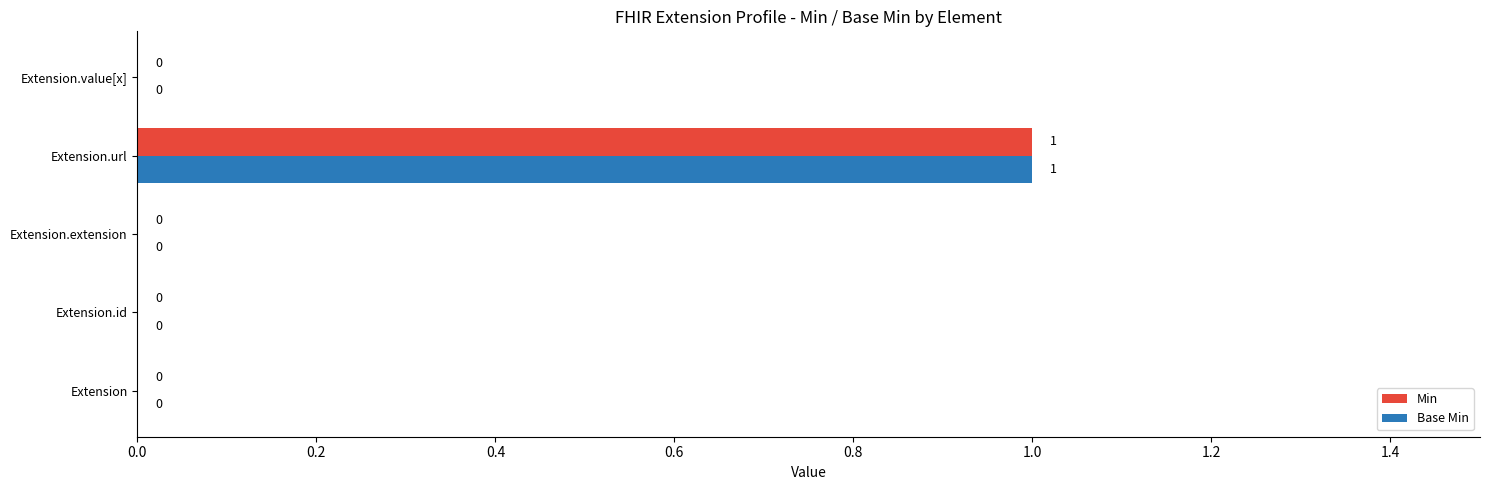

Which category has the highest value in the Base Min series?

Extension.url